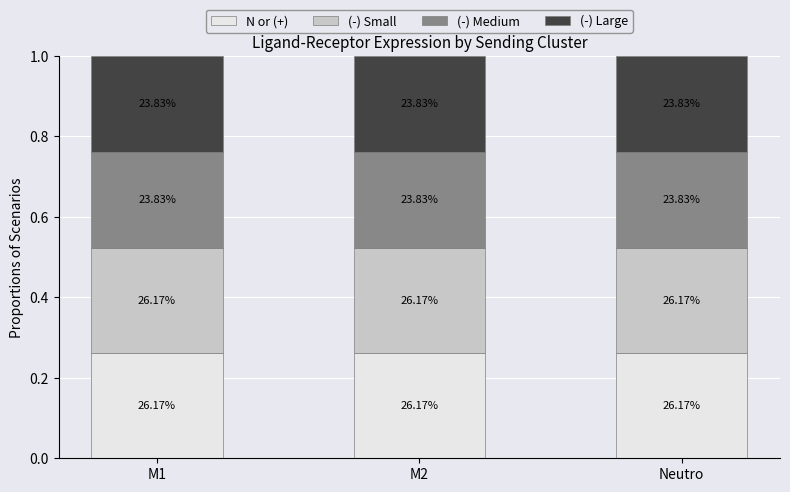

The value of (-) Medium at M1 is 0.2. True or false?

True